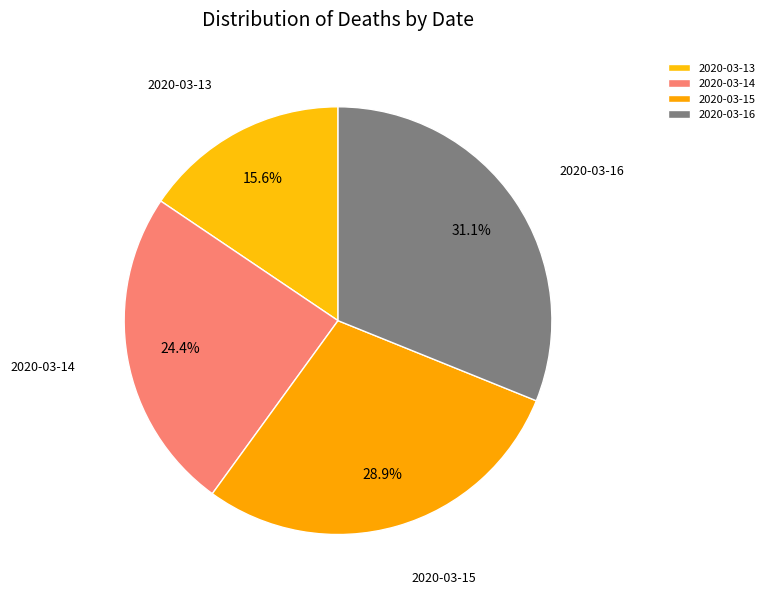

The 2020-03-14 slice represents 16% of the pie. True or false?

False